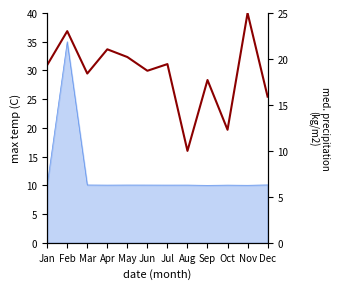

At which category does the chart reach its peak across all series?

Nov